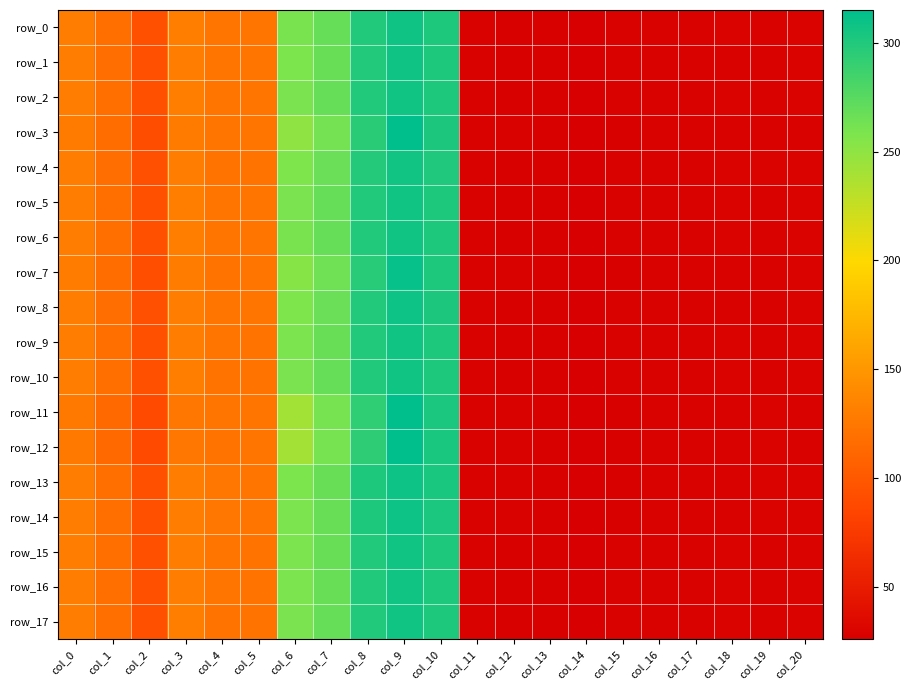

How many series are shown in this chart?

18